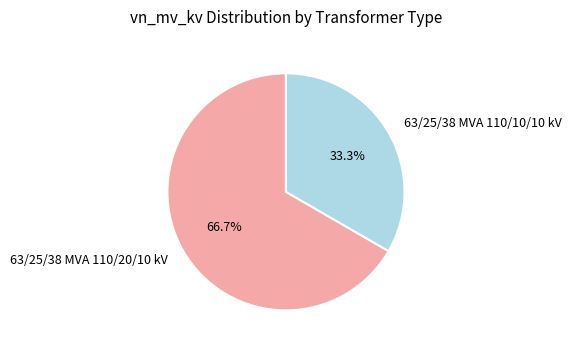

To the nearest percent, what percentage of the pie is 63/25/38 MVA 110/20/10 kV?

67%